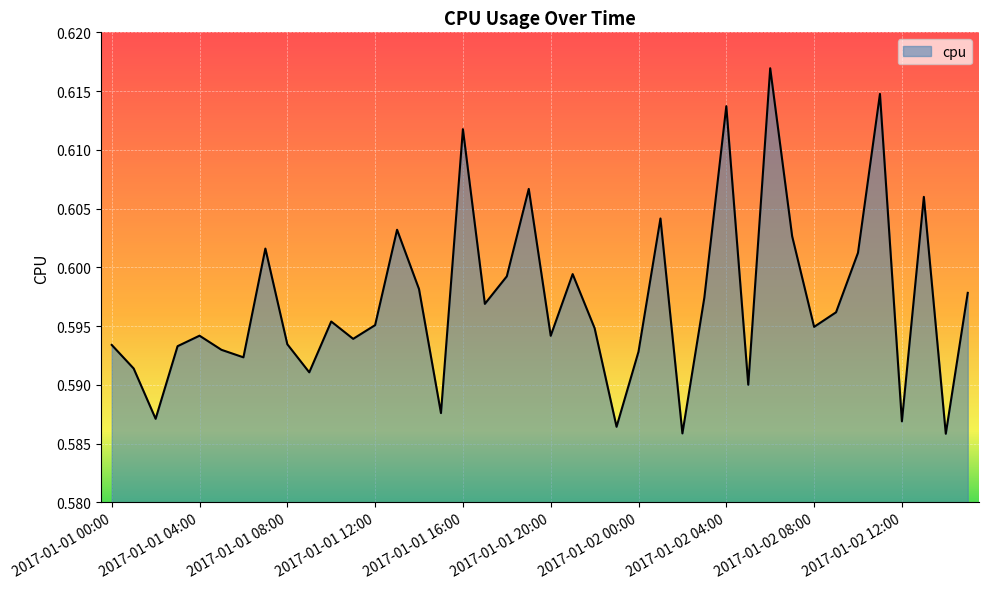

What is the average value?

0.6